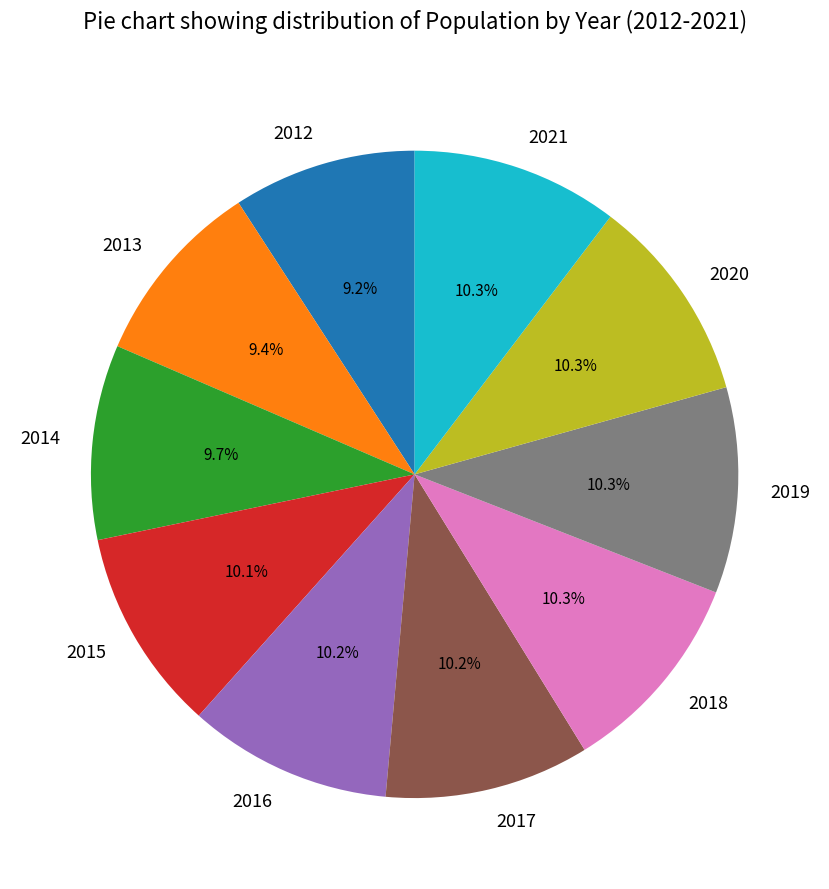

Count the number of slices in the pie.

10